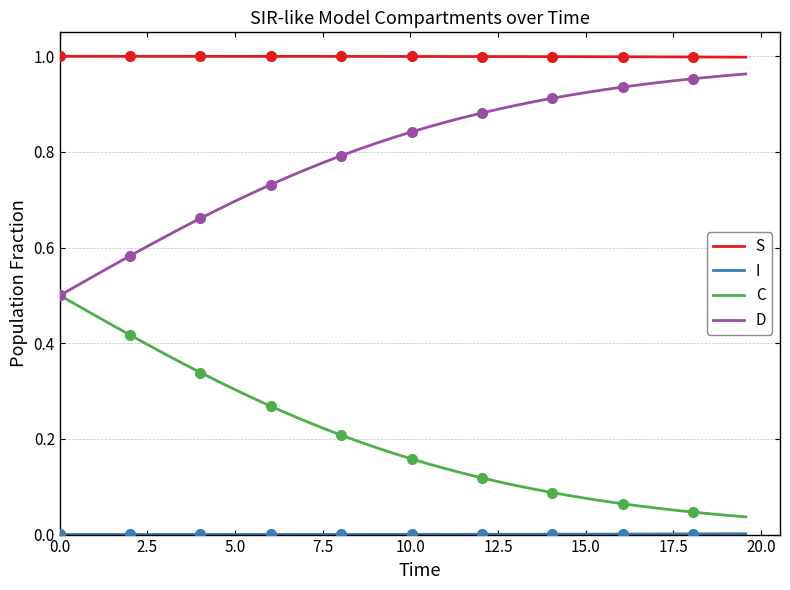

True or false: D and S cross at least once.

False